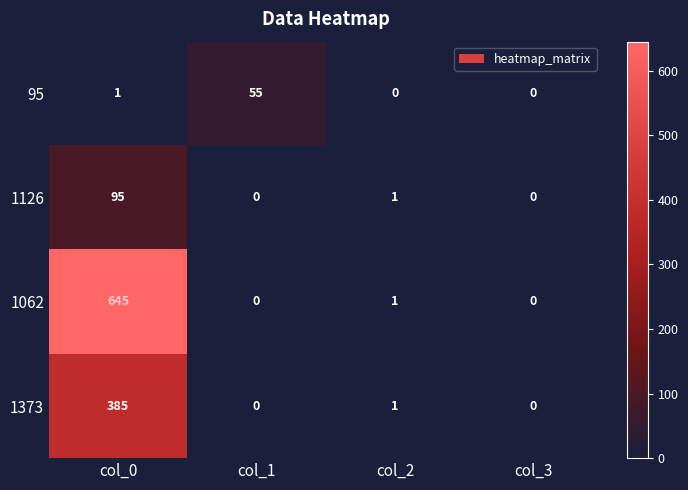

Between col_1 and col_2, which series saw the biggest shift?

95